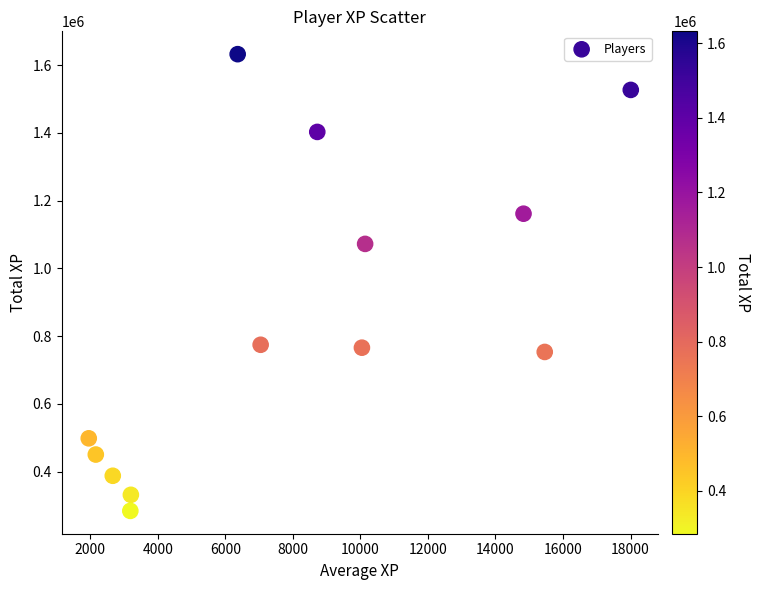

What is the range of X values (max minus min)?

16048.9